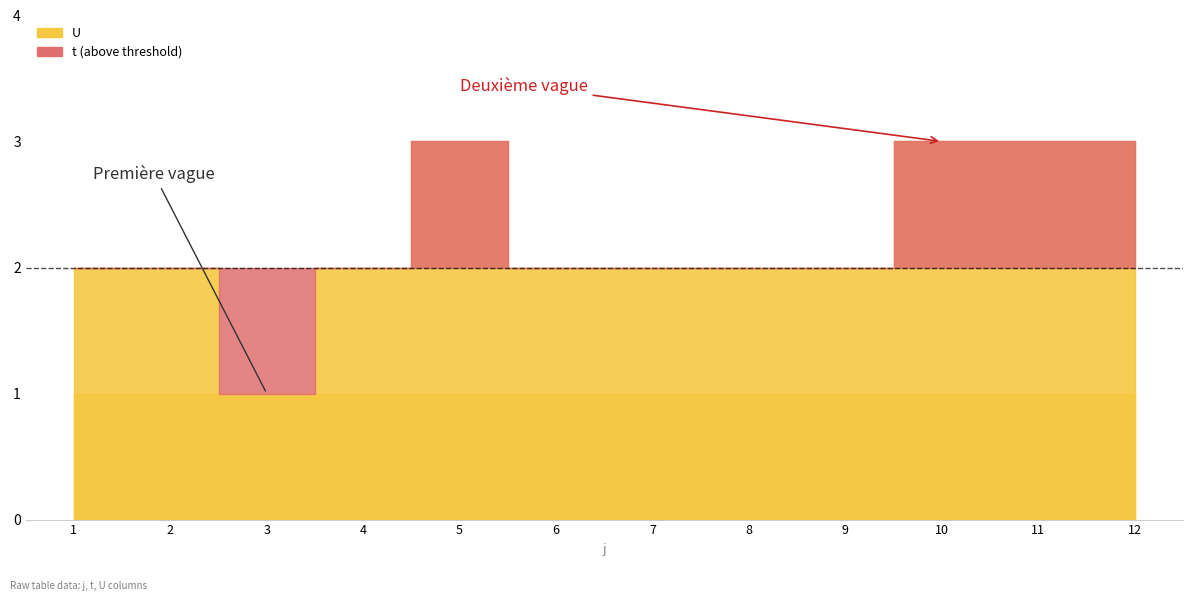

What value does the t series have at 12?

3